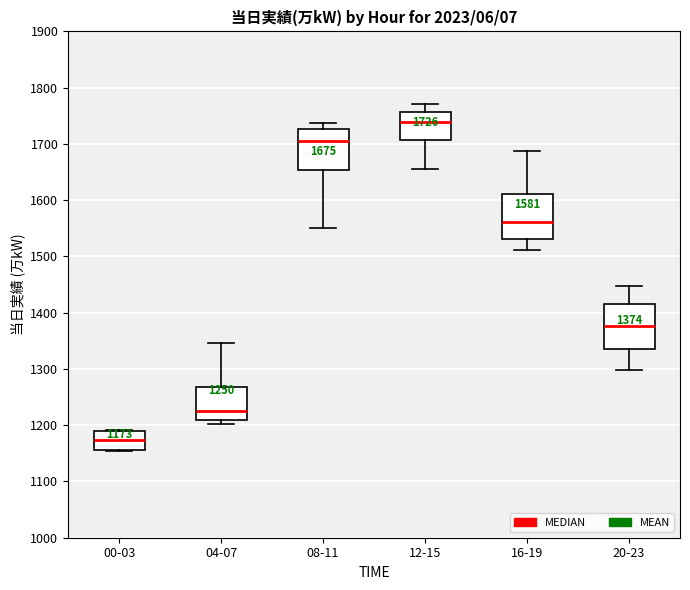

Which box has the lowest median line?

00-03